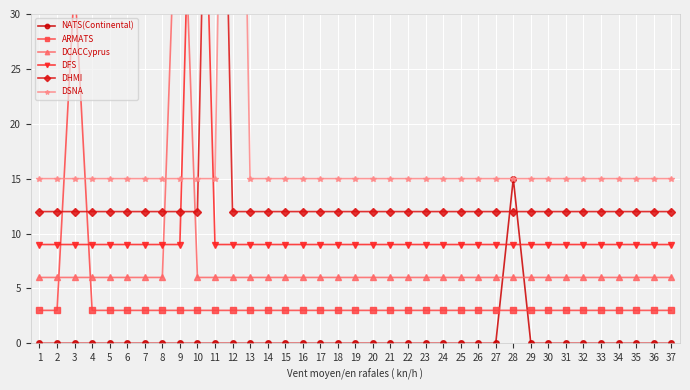

Where is the first local maximum for DFS?

10